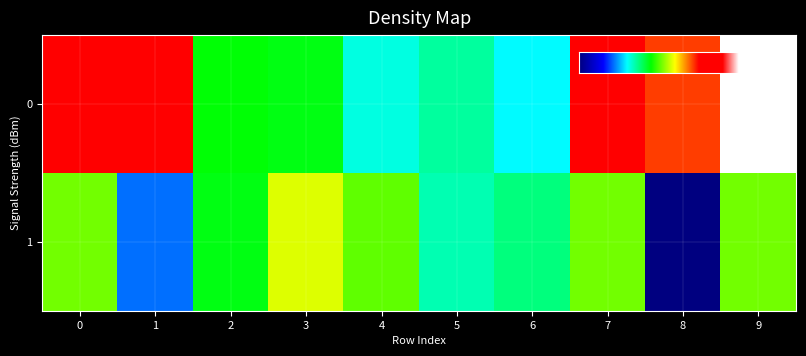

List the series in order of their peak value, highest first.

0, 1